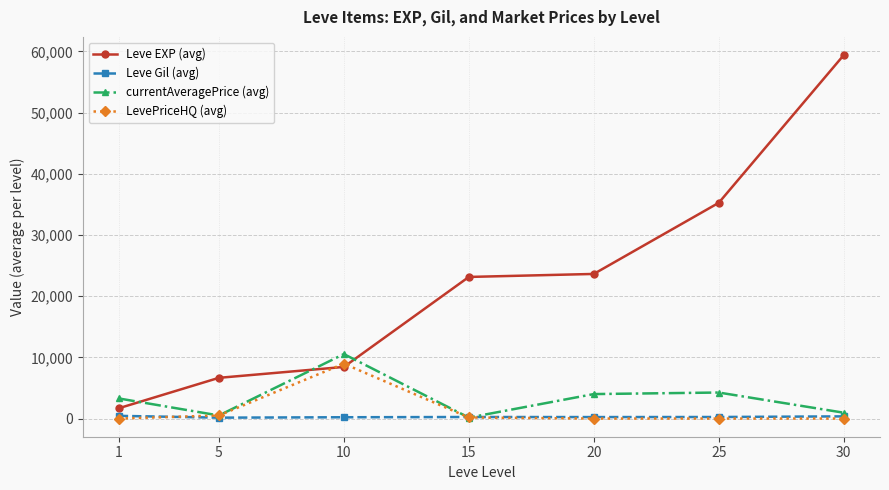

What is the maximum value shown in the chart?

59405.0